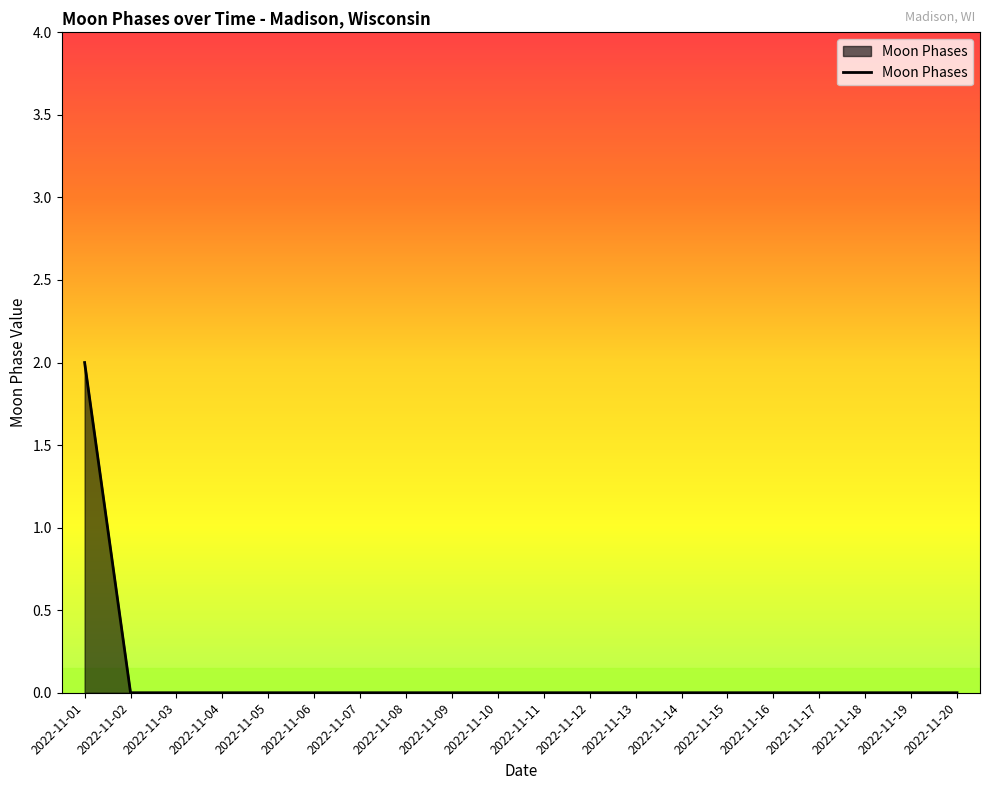

The value at 2022-11-07 is -1. True or false?

False